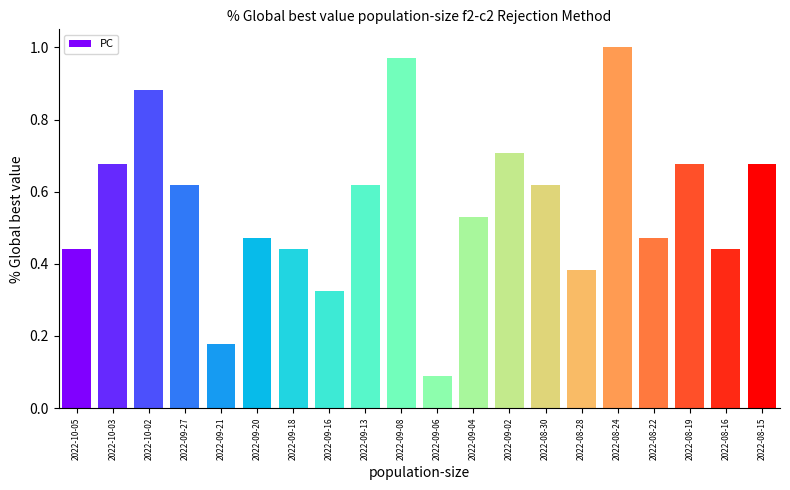

How many bars are there in total?

20